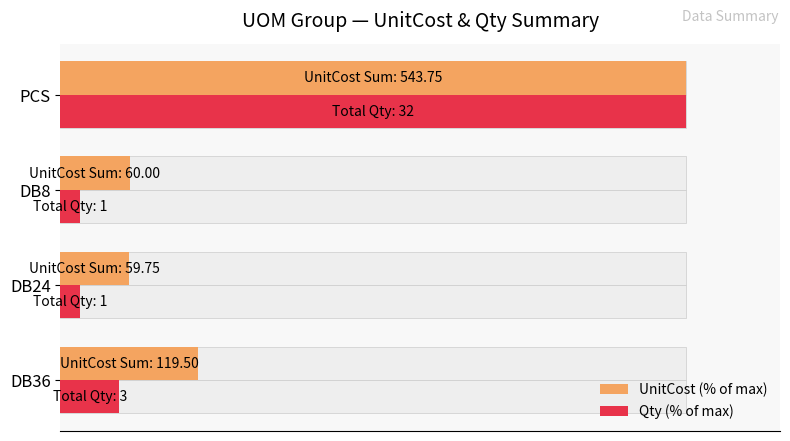

At how many categories does at least one series exceed 63?

1